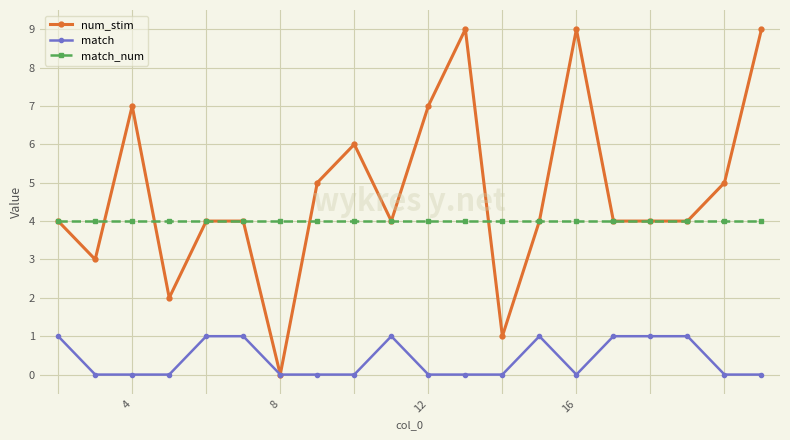

List the series in order of their overall mean, highest first.

num_stim, match_num, match